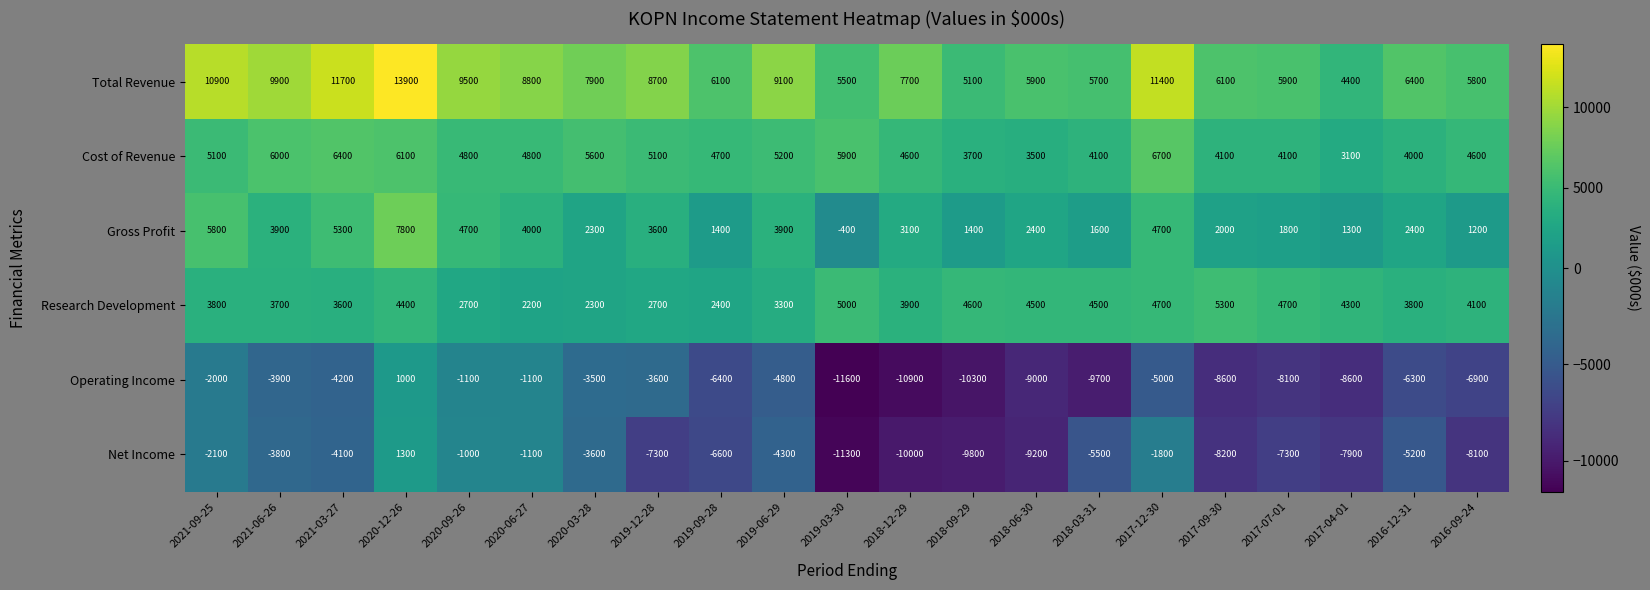

How many values in the Research Development series are below 3900?

10